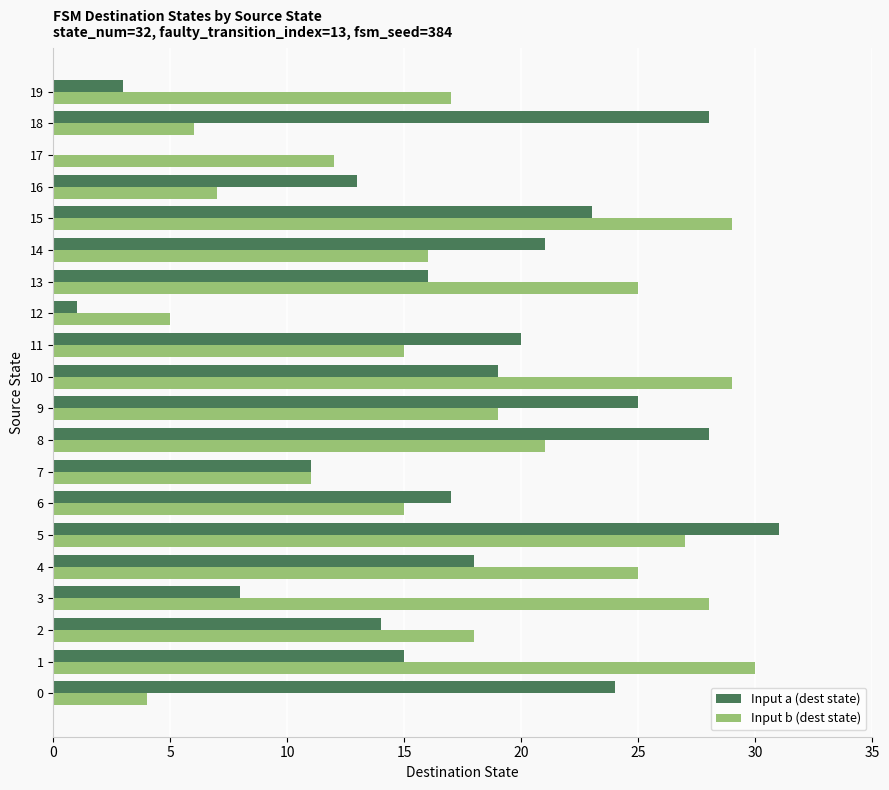

The Input a (dest state) series shows 13 at 16. True or false?

True